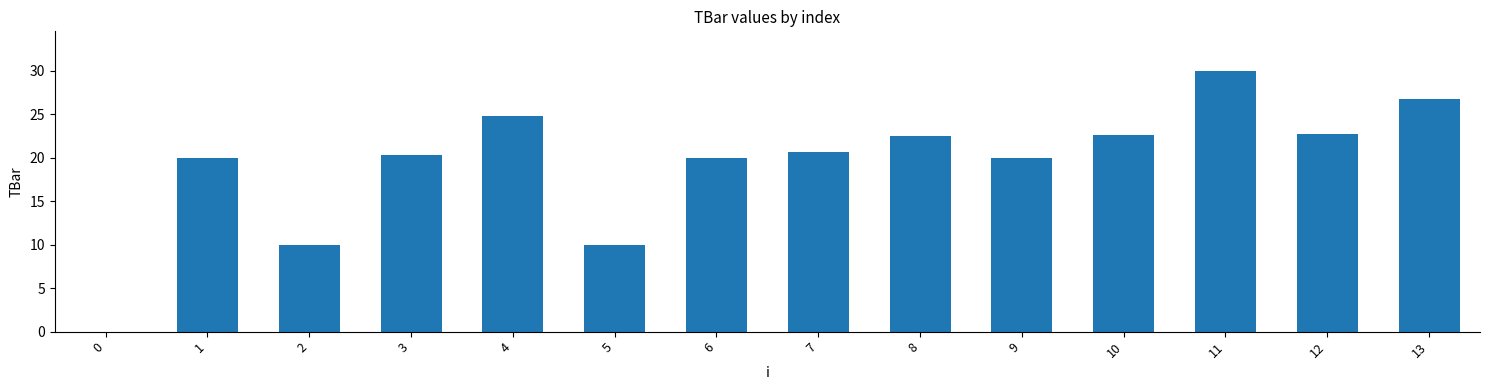

What is the average value?

19.3